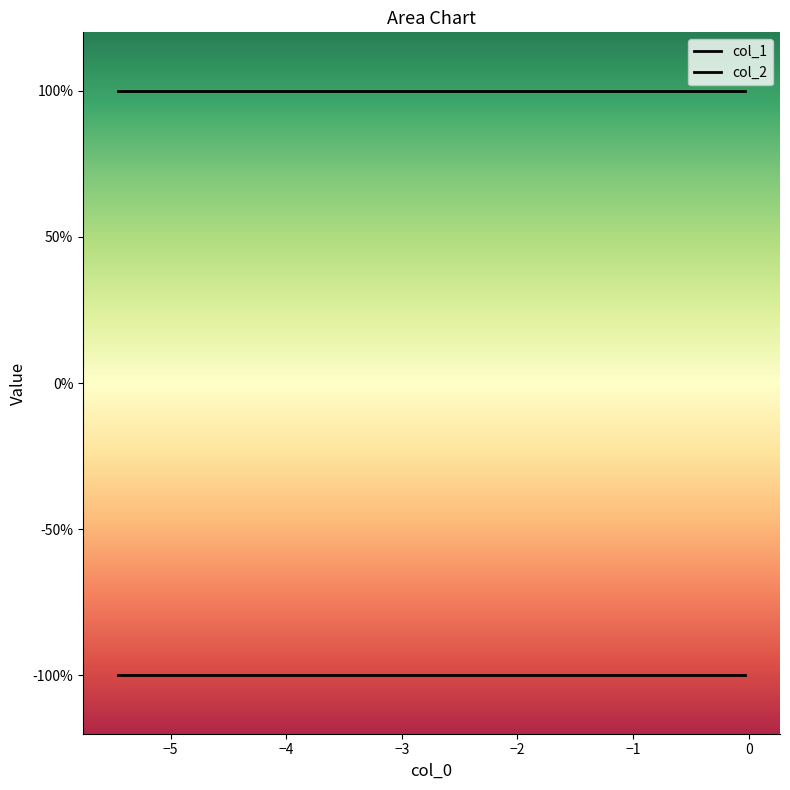

What is the spread (max minus min) of values at −3?

2